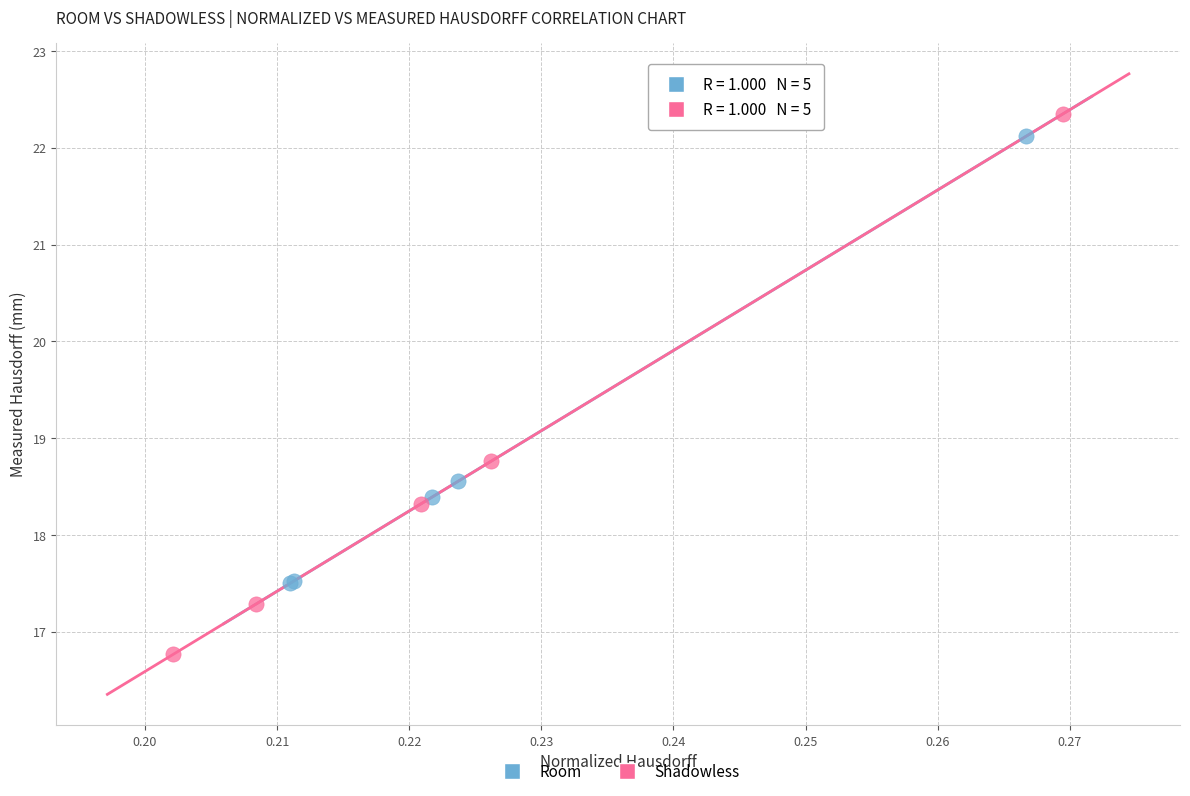

Which series contains the lowest Y value?

Shadowless